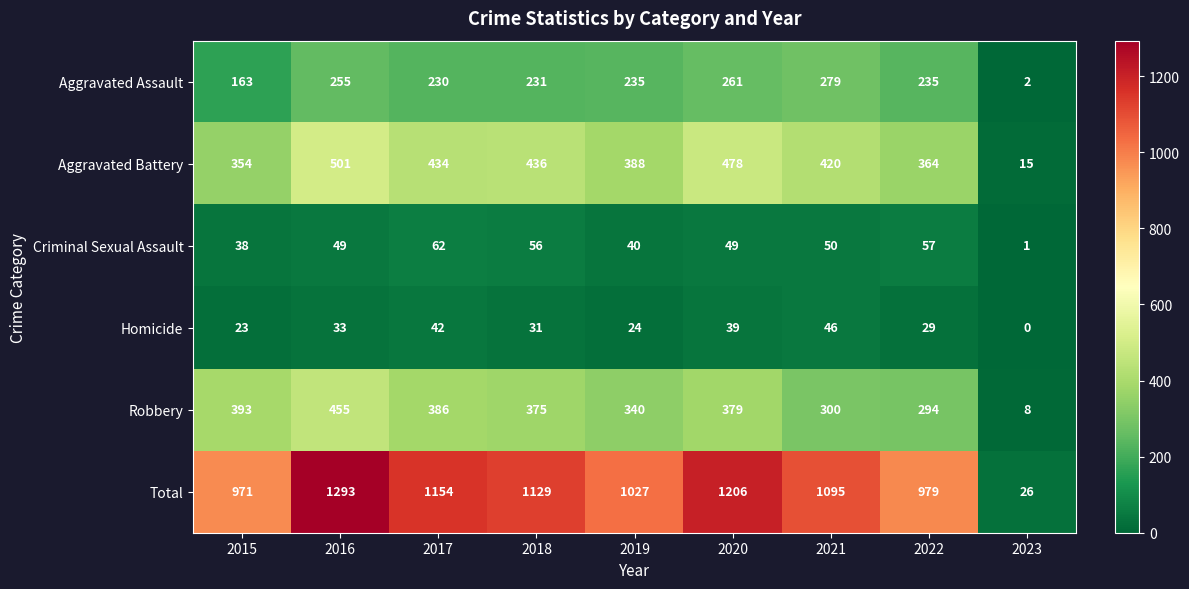

Which series changed the most between 2017 and 2023?

Total